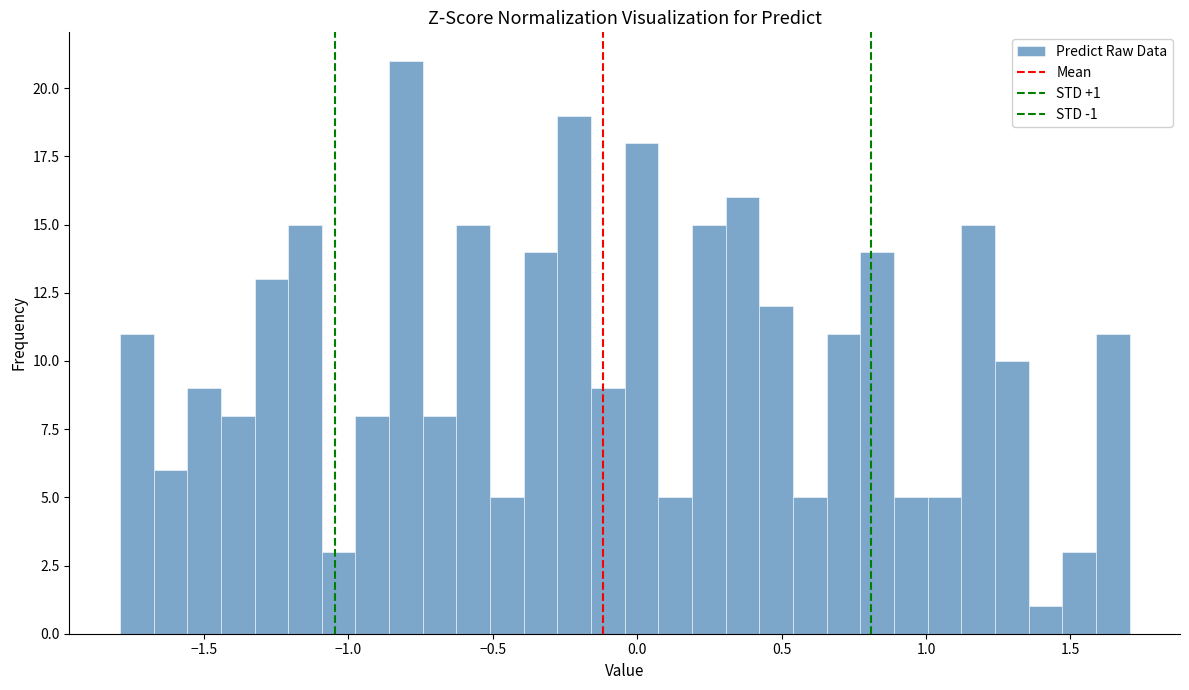

Read against the x-axis, roughly where is the centre of the tallest bar?

-0.80